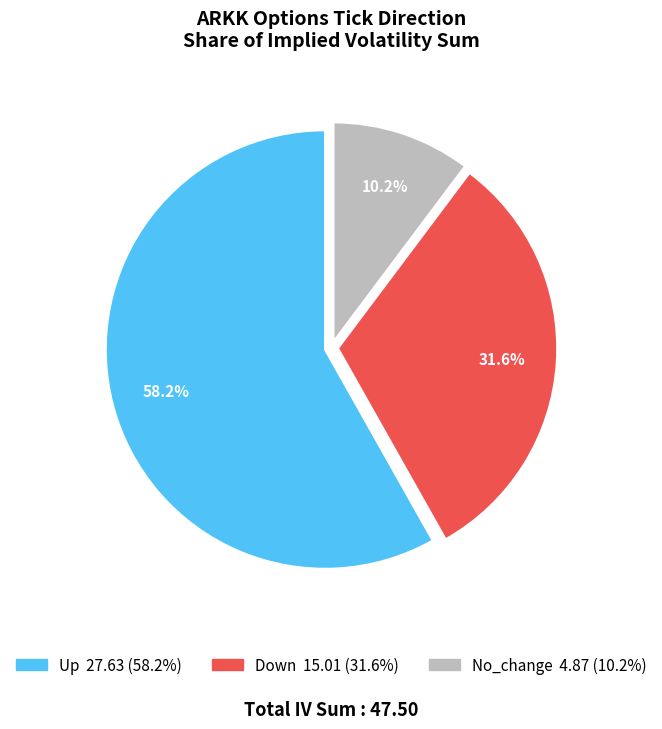

Count the number of slices in the pie.

3